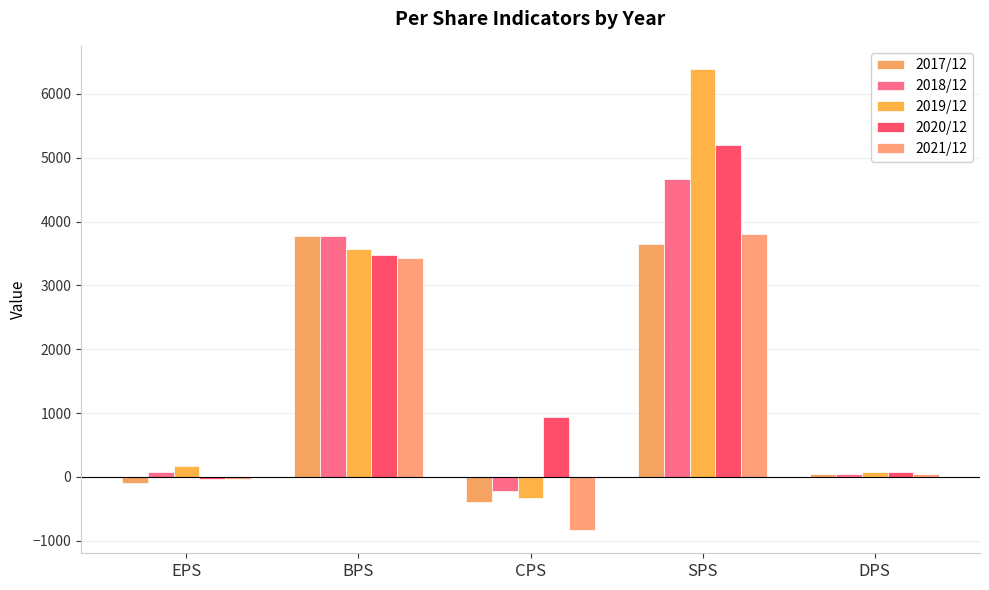

At which label is 2020/12 closest to 2580?

BPS